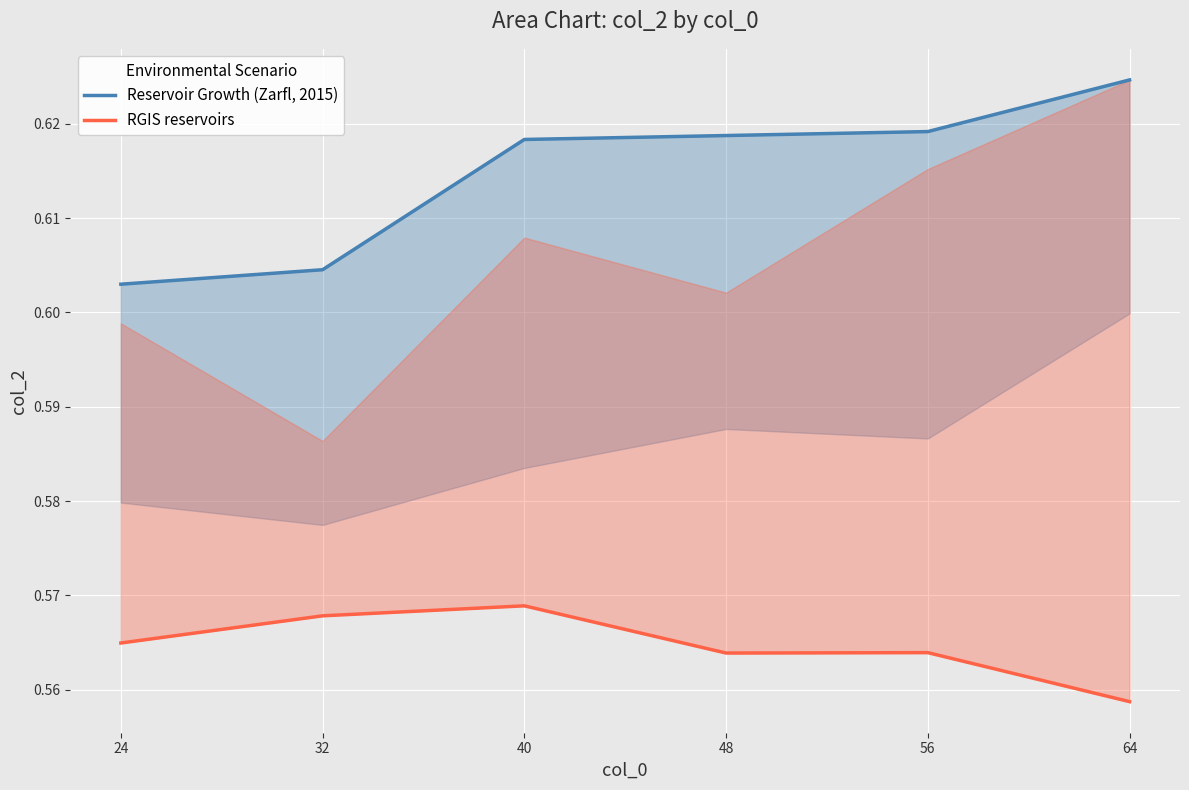

List the series in order of their peak value, lowest first.

RGIS reservoirs, Reservoir Growth (Zarfl, 2015)